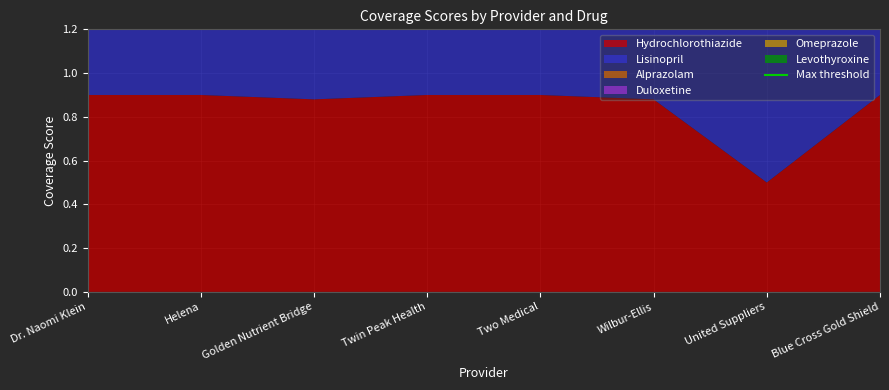

Reading left to right, what are all the values shown in this chart?

Hydrochlorothiazide: Dr. Naomi Klein=0.9	Helena=0.9	Golden Nutrient Bridge=0.9	Twin Peak Health=0.9	Two Medical=0.9	Wilbur-Ellis=0.9	United Suppliers=0.5	Blue Cross Gold Shield=0.9
Lisinopril: Dr. Naomi Klein=0.8	Helena=0.8	Golden Nutrient Bridge=0.8	Twin Peak Health=0.8	Two Medical=0.8	Wilbur-Ellis=0.7	United Suppliers=0.8	Blue Cross Gold Shield=0.8
Alprazolam: Dr. Naomi Klein=1.0	Helena=1.0	Golden Nutrient Bridge=1.0	Twin Peak Health=1.0	Two Medical=1.0	Wilbur-Ellis=1.0	United Suppliers=1.0	Blue Cross Gold Shield=1.0
Duloxetine: Dr. Naomi Klein=0.9	Helena=0.9	Golden Nutrient Bridge=0.9	Twin Peak Health=0.9	Two Medical=0.9	Wilbur-Ellis=0.9	United Suppliers=0.9	Blue Cross Gold Shield=0.9
Omeprazole: Dr. Naomi Klein=0.8	Helena=0.8	Golden Nutrient Bridge=0.8	Twin Peak Health=0.8	Two Medical=0.0	Wilbur-Ellis=0.5	United Suppliers=0.8	Blue Cross Gold Shield=0.8
Levothyroxine: Dr. Naomi Klein=0.9	Helena=0.9	Golden Nutrient Bridge=0.9	Twin Peak Health=0.9	Two Medical=0.0	Wilbur-Ellis=0.7	United Suppliers=0.9	Blue Cross Gold Shield=0.9